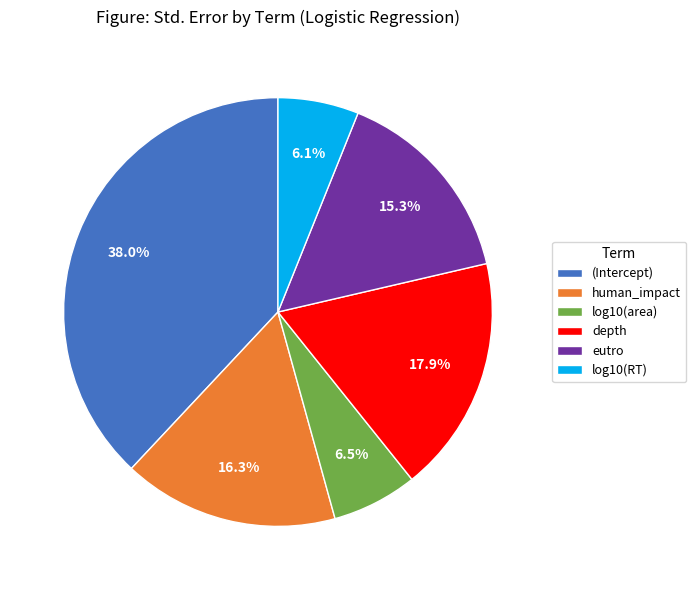

To the nearest percent, what is the difference between the eutro and log10(RT) slice percentages?

9%